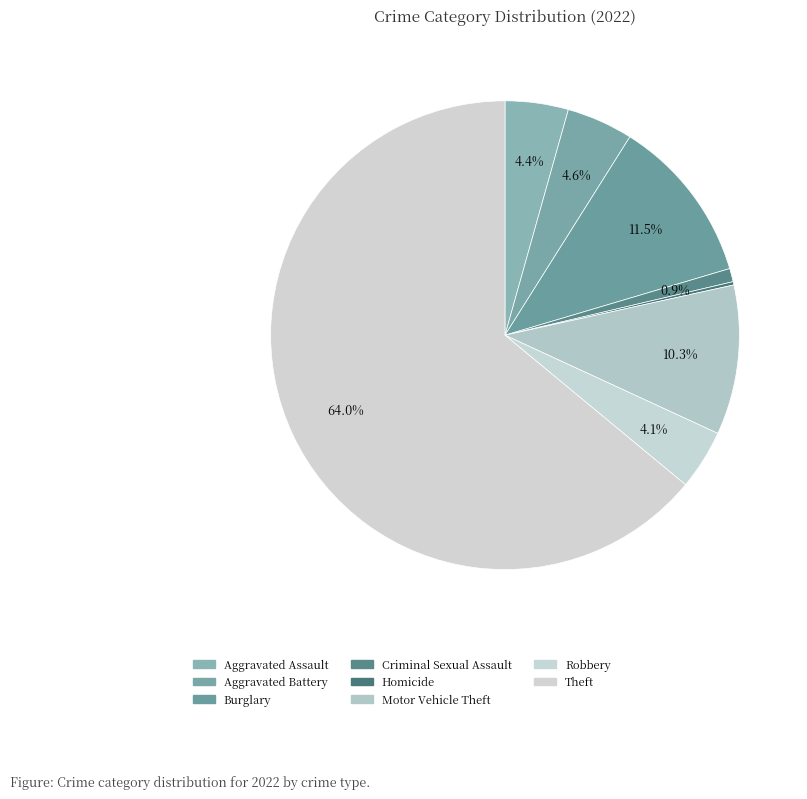

To the nearest percent, what is the difference between the largest and smallest slice percentages?

64%